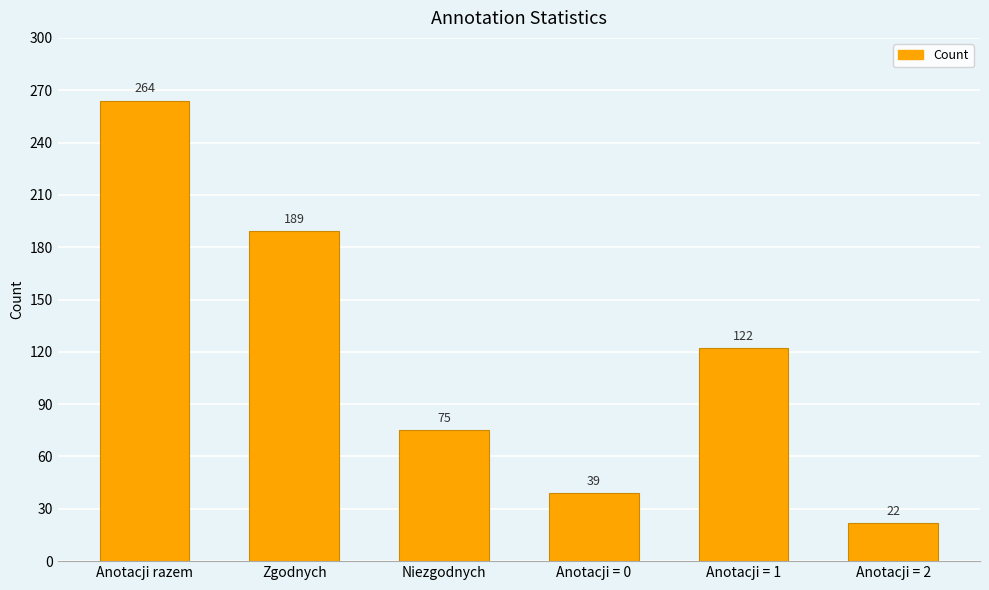

How many data points does each series have?

6